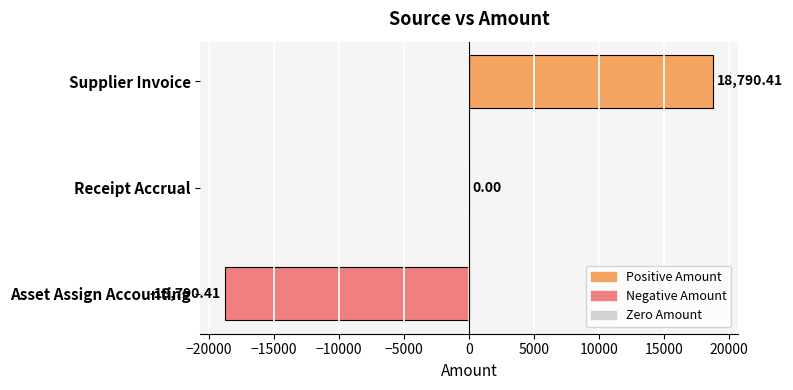

At which label is the value closest to 0?

Receipt Accrual